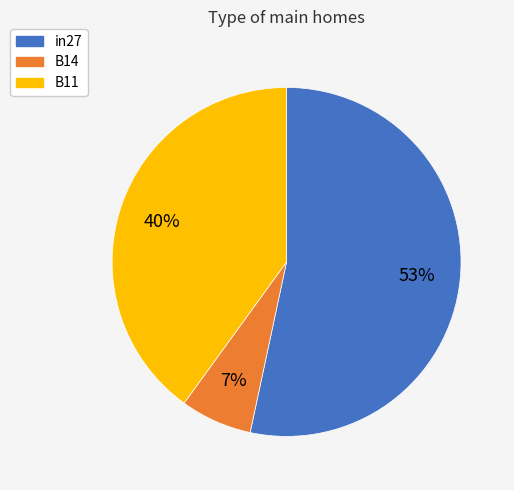

Is it true that B11 is 40% of the pie?

True